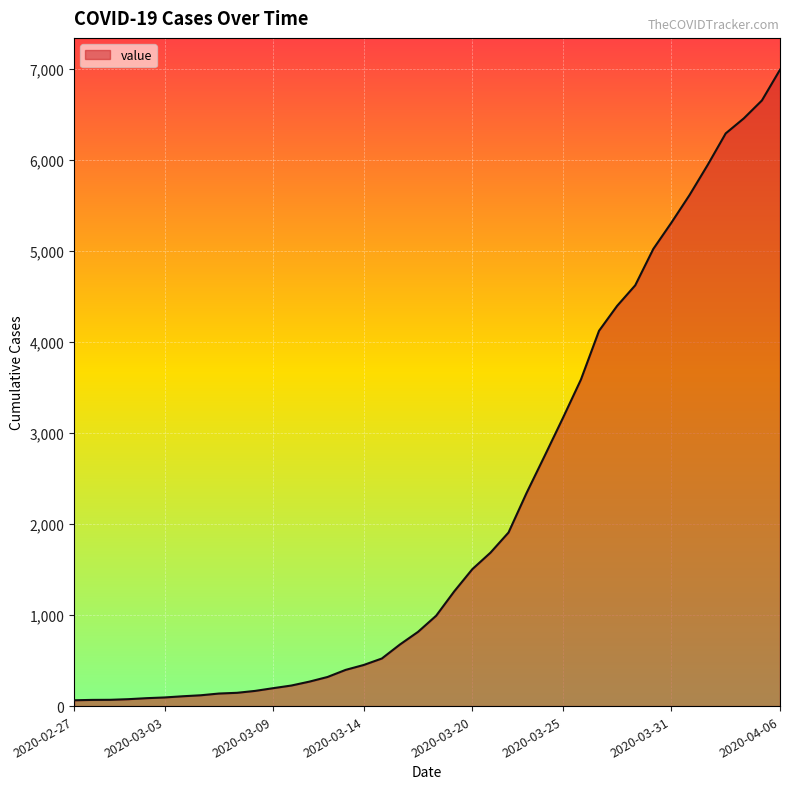

What is the sum of all values?

85677